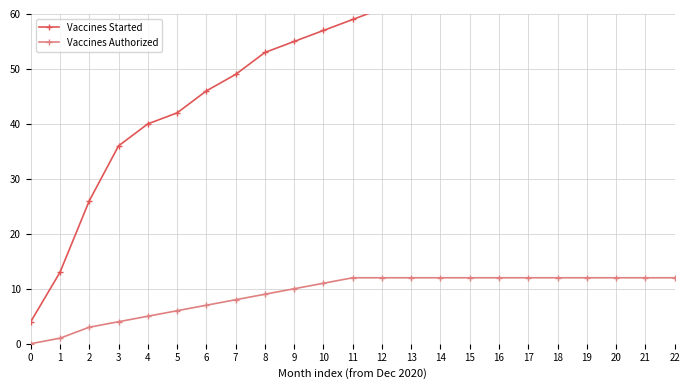

What is the sum of all Vaccines Authorized values?

208